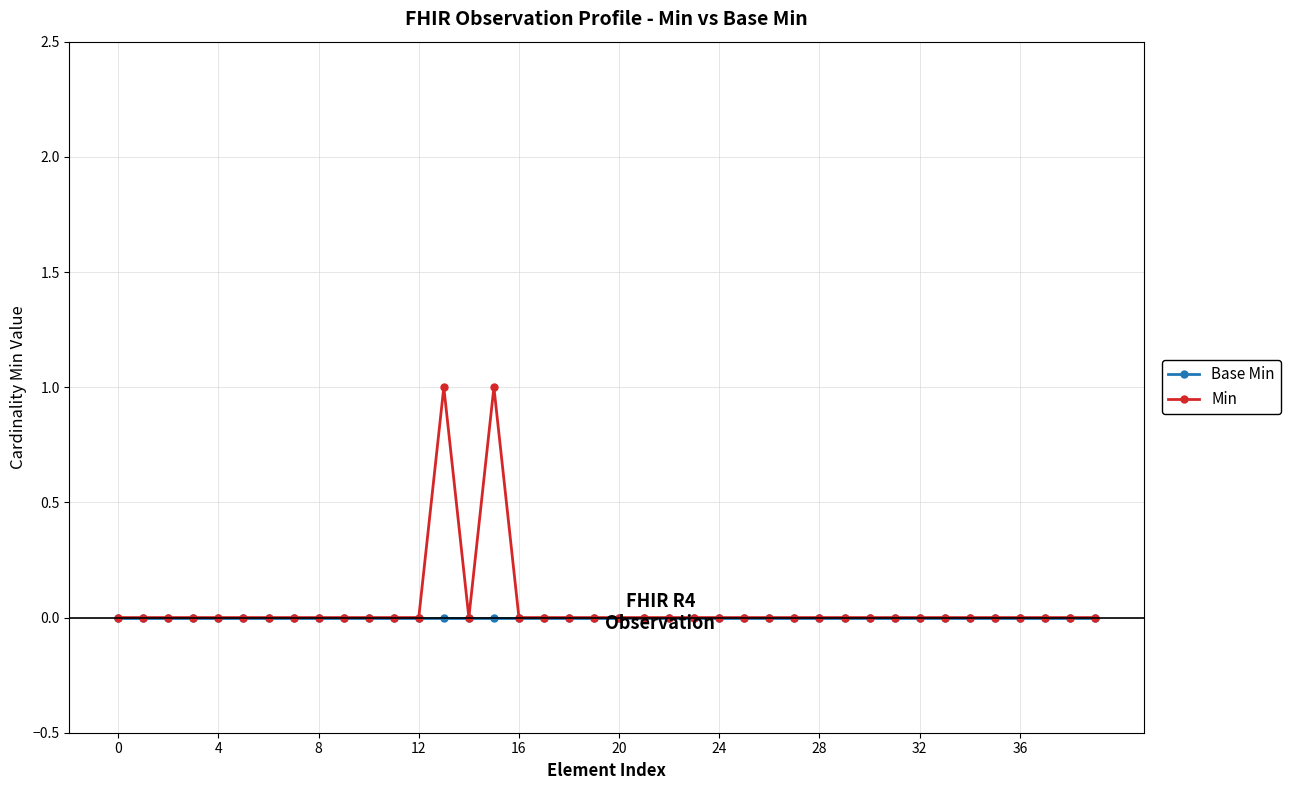

List the series in order of their peak value, lowest first.

Base Min, Min